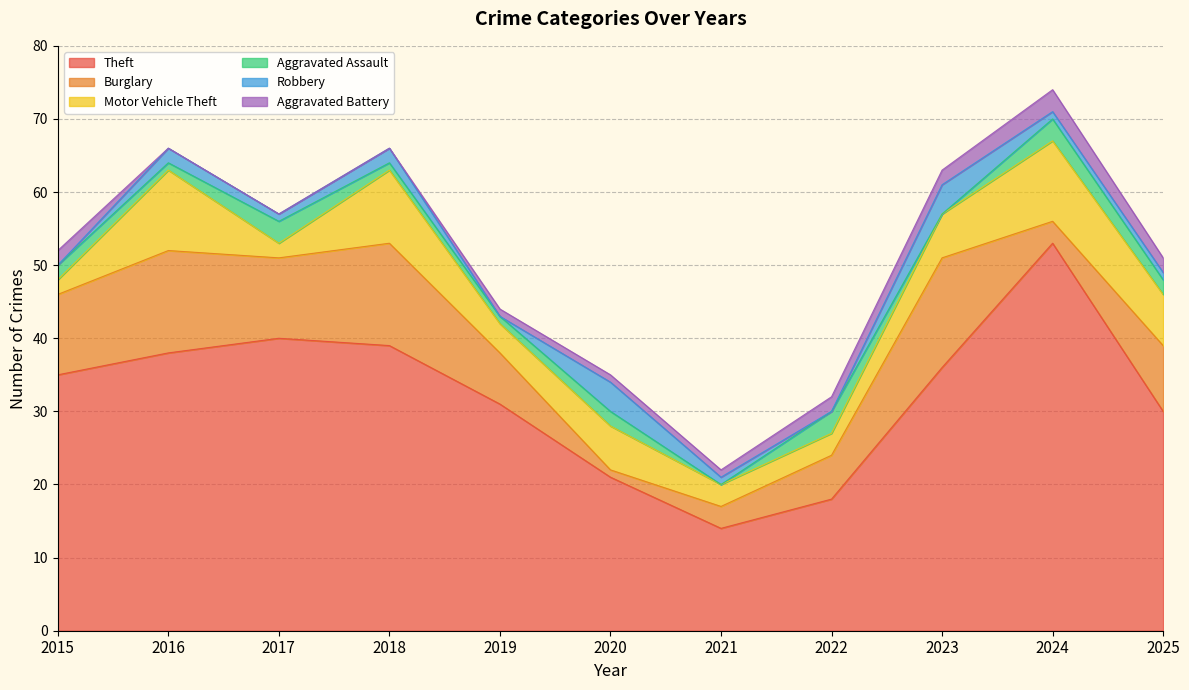

How many categories are shown in the chart?

11